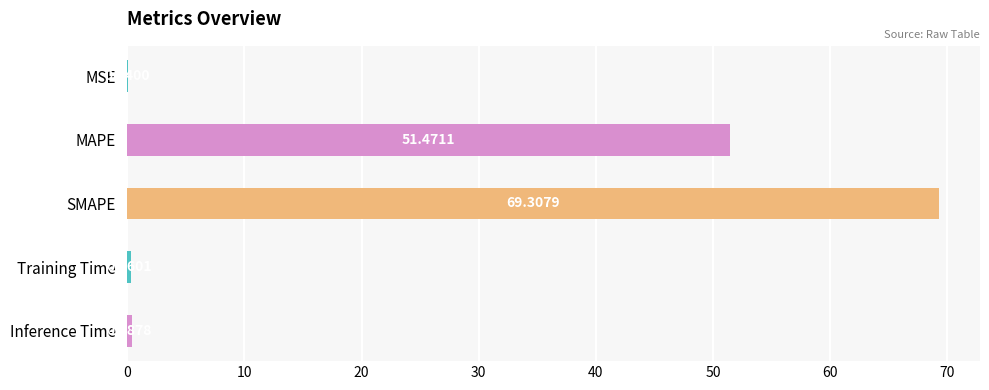

What is the label of the 2nd bar from the right?

Training Time